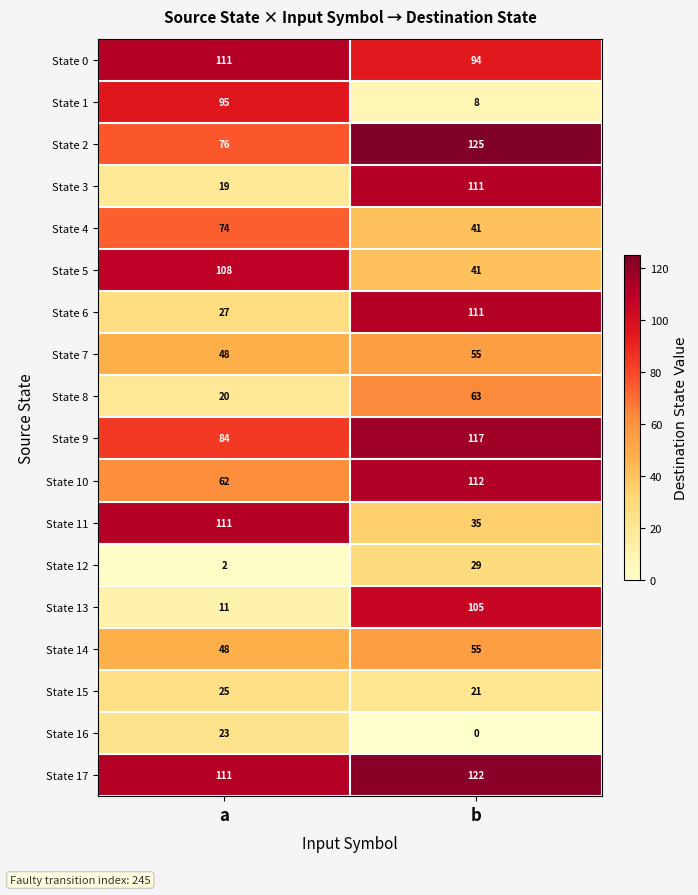

Which series changed the most between a and b?

State 13